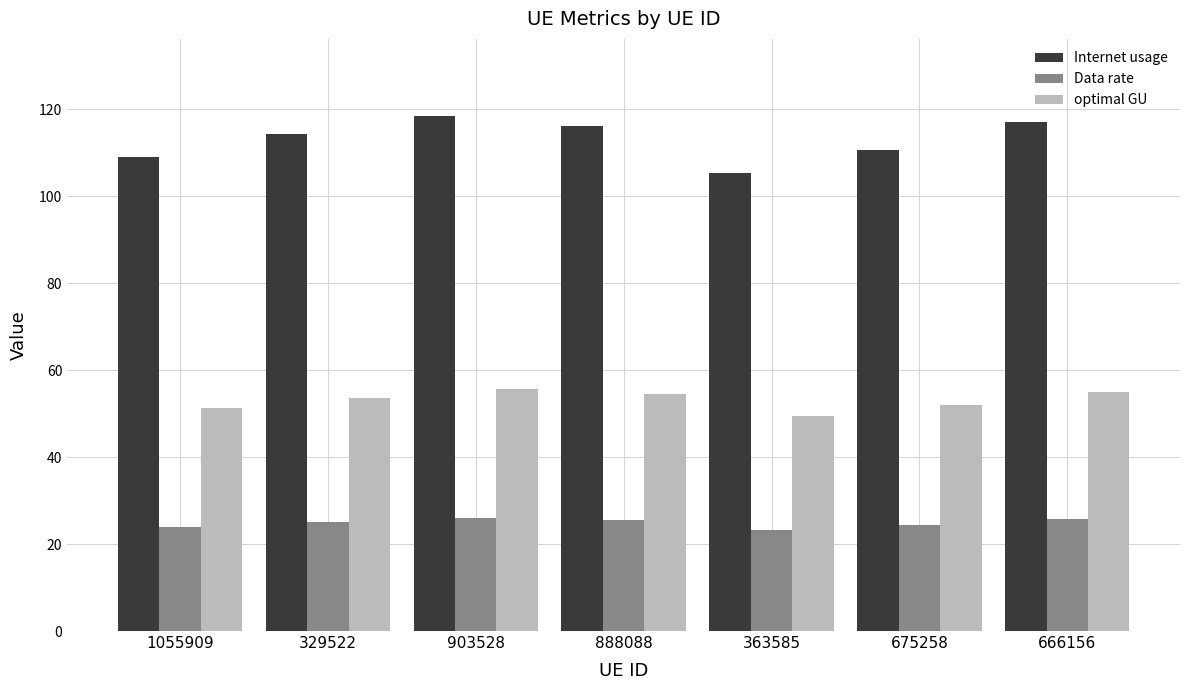

Does the chart contain stacked bars?

No